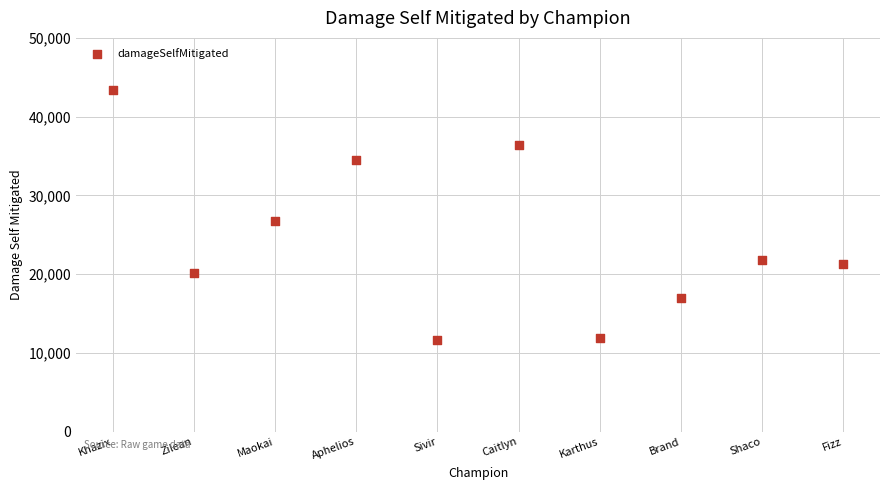

What Y value in the scatter plot is closest to 27503?

26793